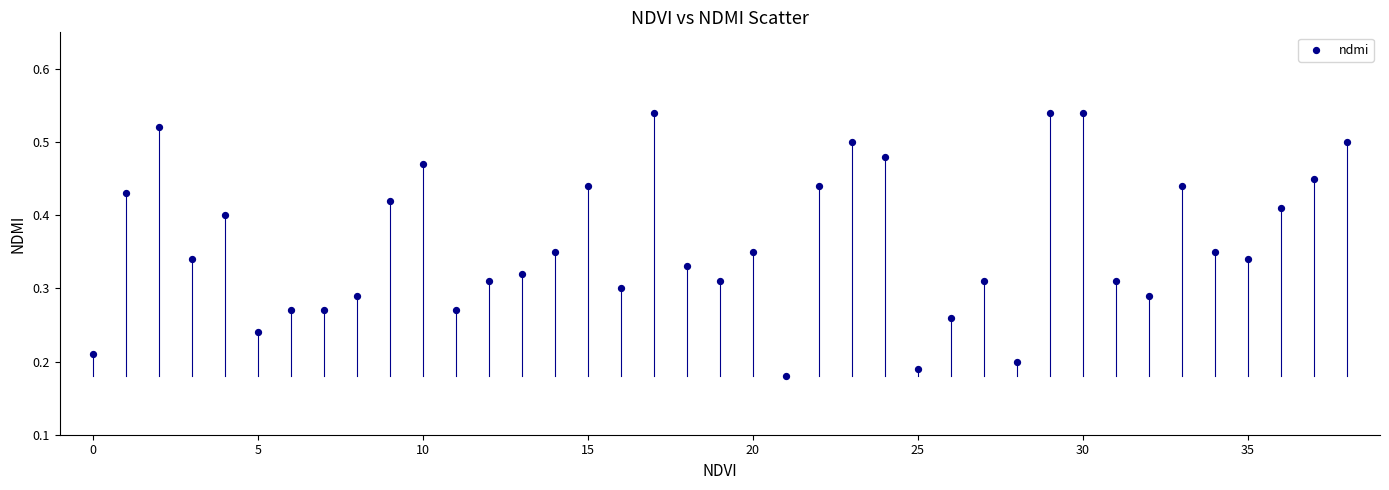

How many data points are displayed?

39